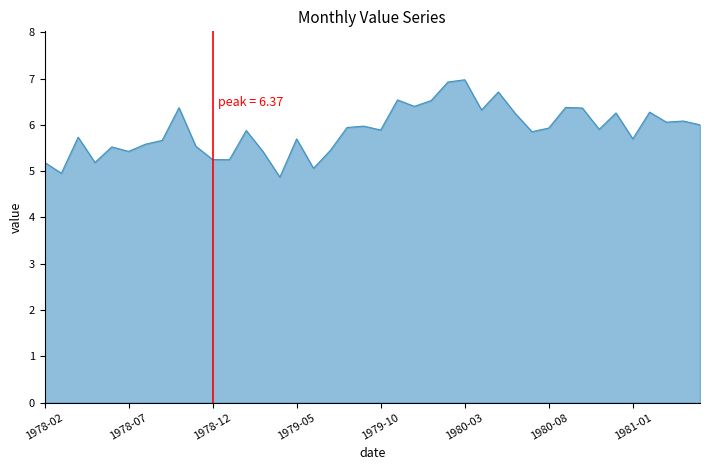

What is the greatest value displayed?

7.0